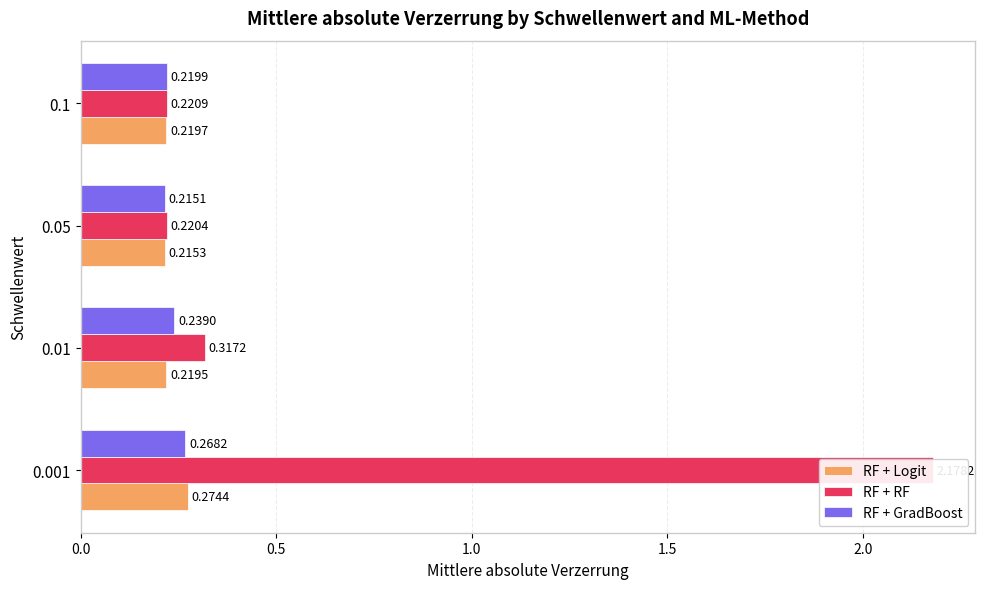

What is the value of the RF + GradBoost bar at the 3rd from the left?

0.2